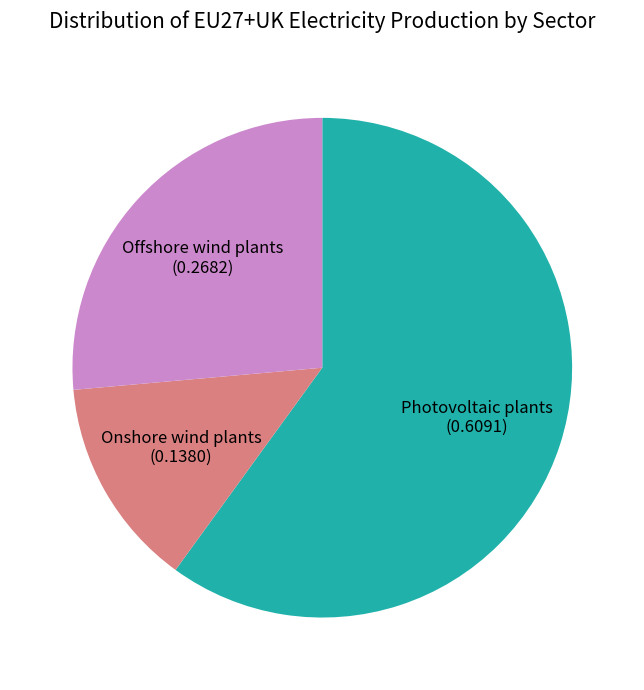

Count the number of slices in the pie.

3